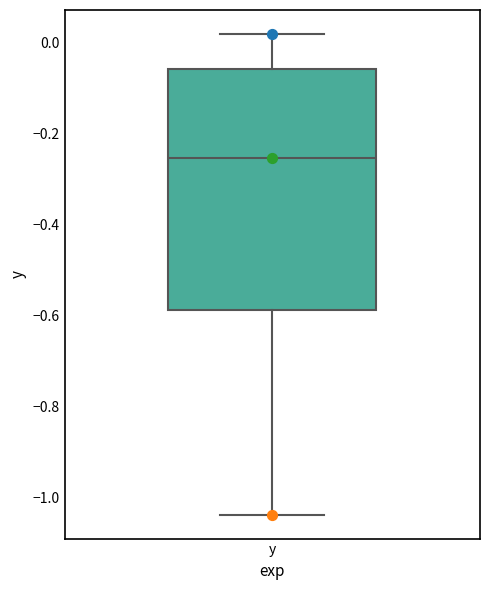

Where does the lower whisker of the box for y end on the y-axis? The values are not printed on the chart, so give them approximately, as read against the axis.

-1.04